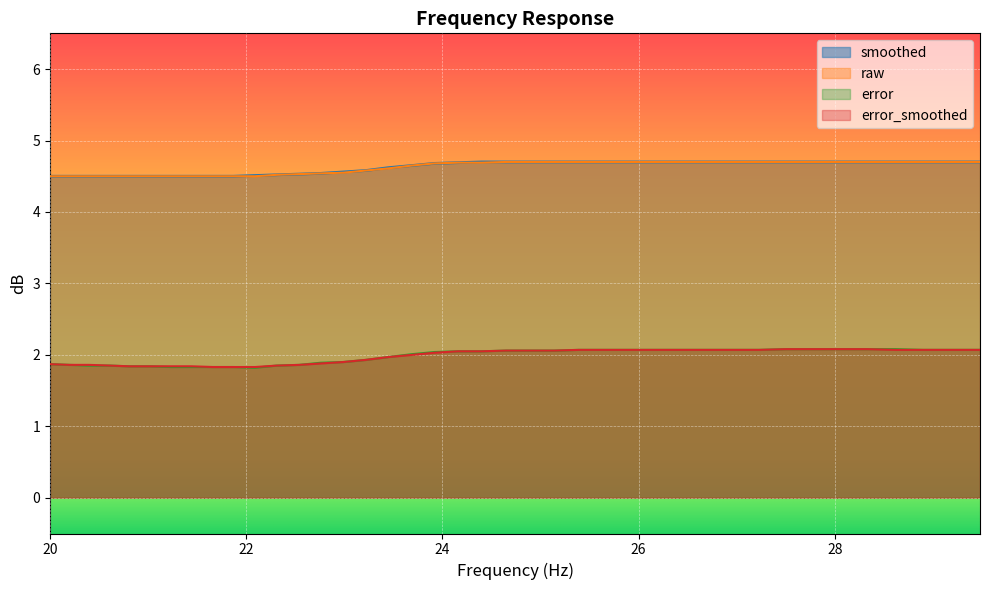

What is the minimum value shown in the chart?

1.8